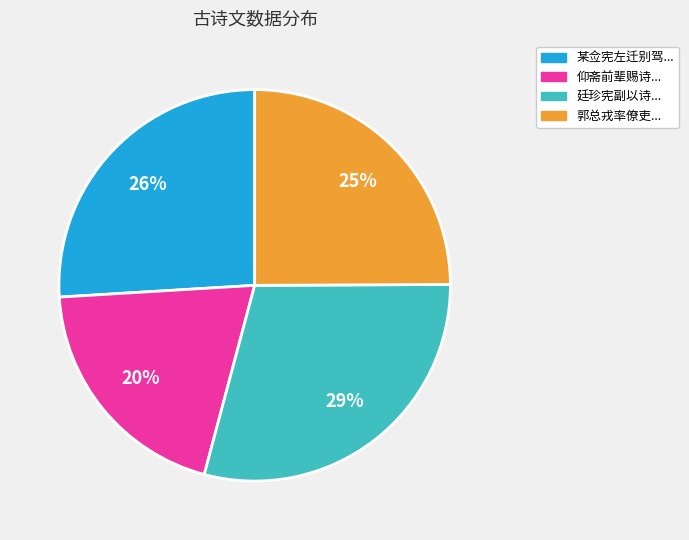

Is there any slice that represents more than half of the pie?

No